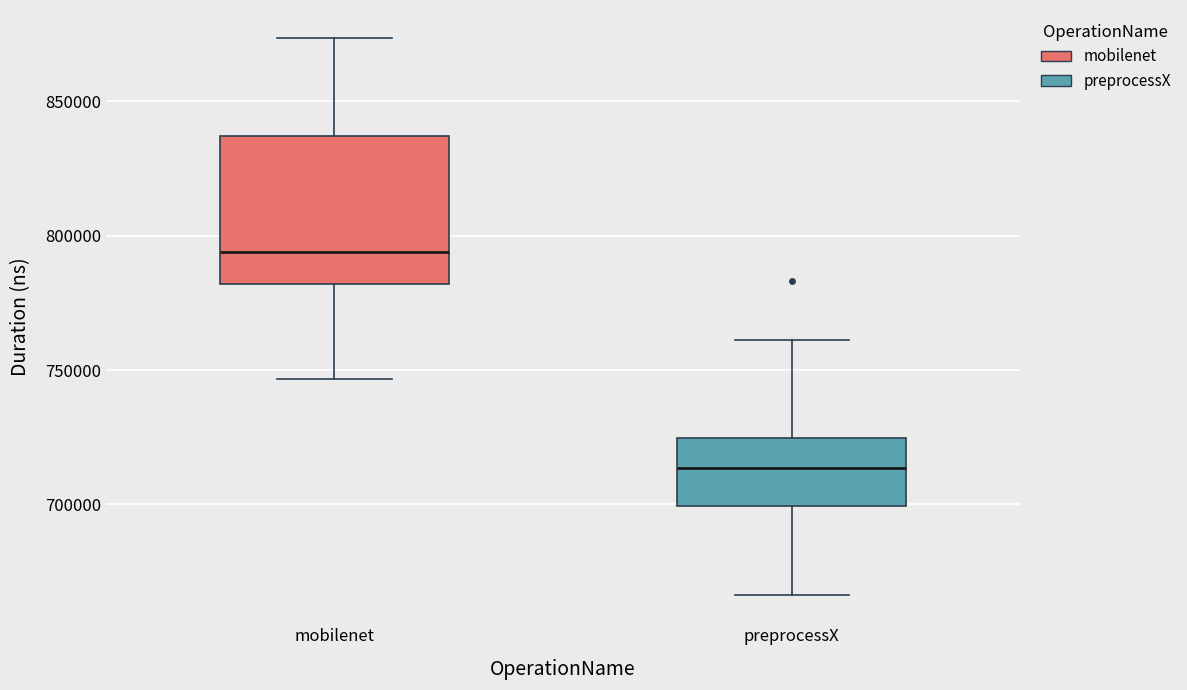

Reading left to right, read every box against the y-axis: the position of its median line, the range the box covers, and the ends of its whiskers. The values are not printed on the chart, so give them approximately, as read against the axis.

mobilenet: median 795000, box 780000 to 835000, whiskers 745000 to 875000
preprocessX: median 715000, box 700000 to 725000, whiskers 665000 to 760000